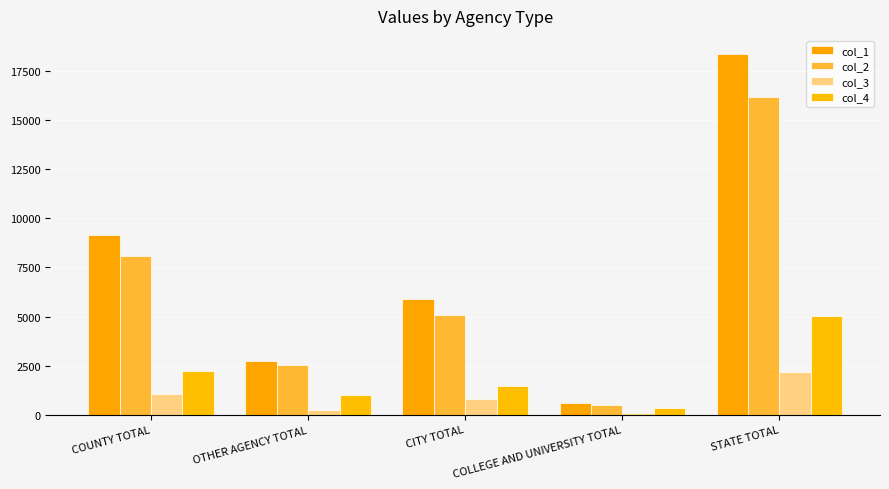

List the labels in order of col_1 value, smallest first.

COLLEGE AND UNIVERSITY TOTAL, OTHER AGENCY TOTAL, CITY TOTAL, COUNTY TOTAL, STATE TOTAL